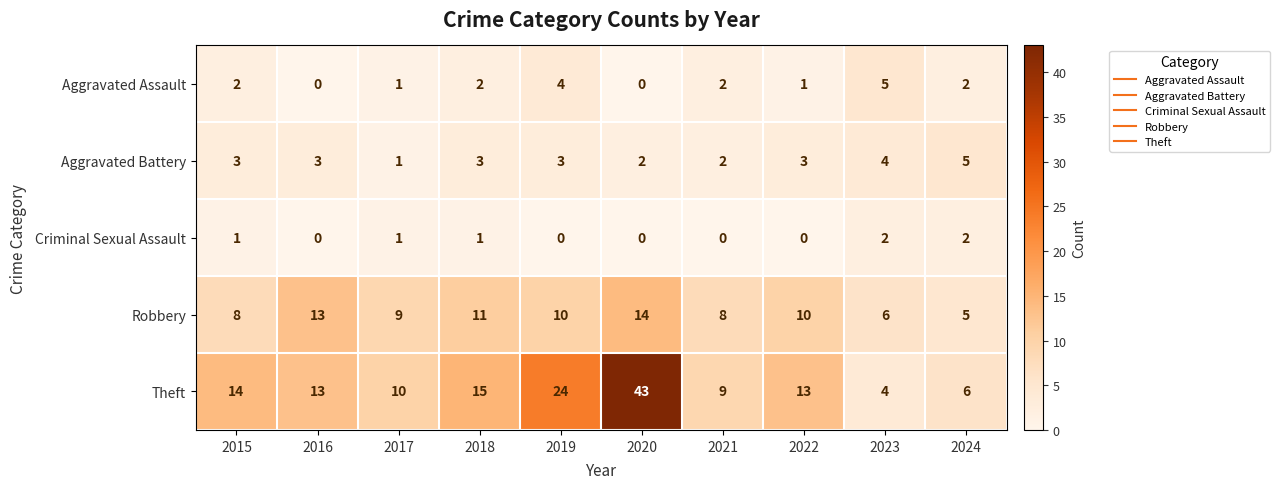

Which series has the largest range (max minus min)?

Theft